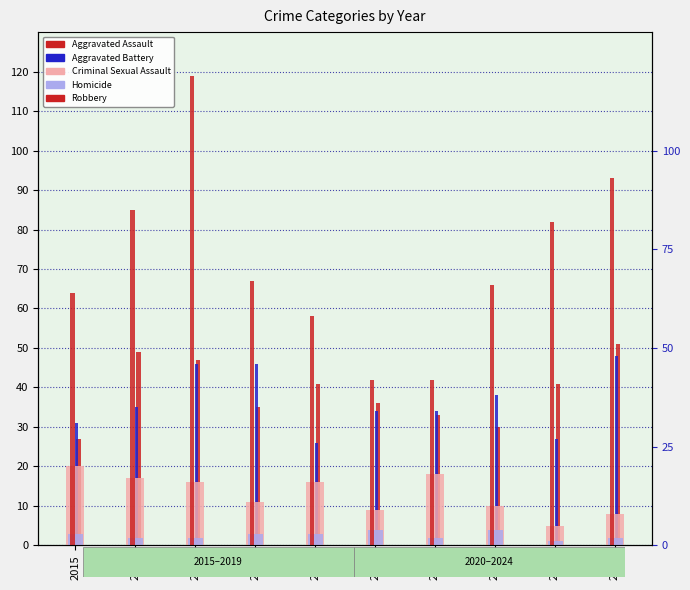

At which label is Aggravated Battery closest to 37?

2022